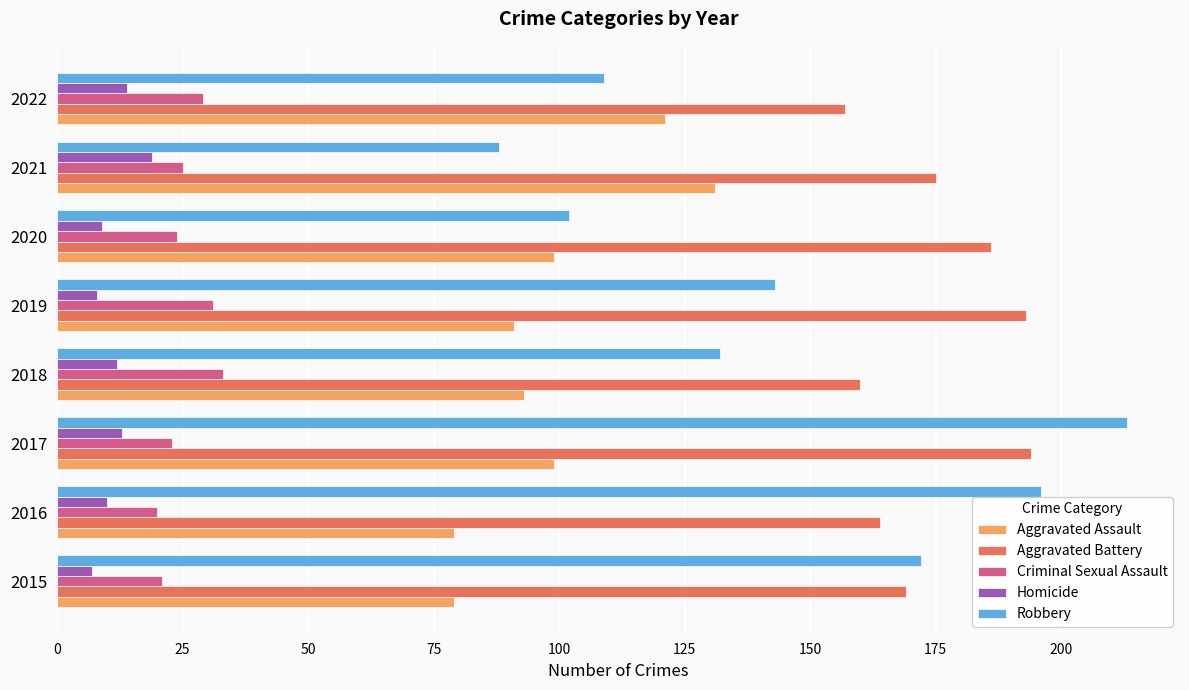

What is the minimum value for Homicide?

7